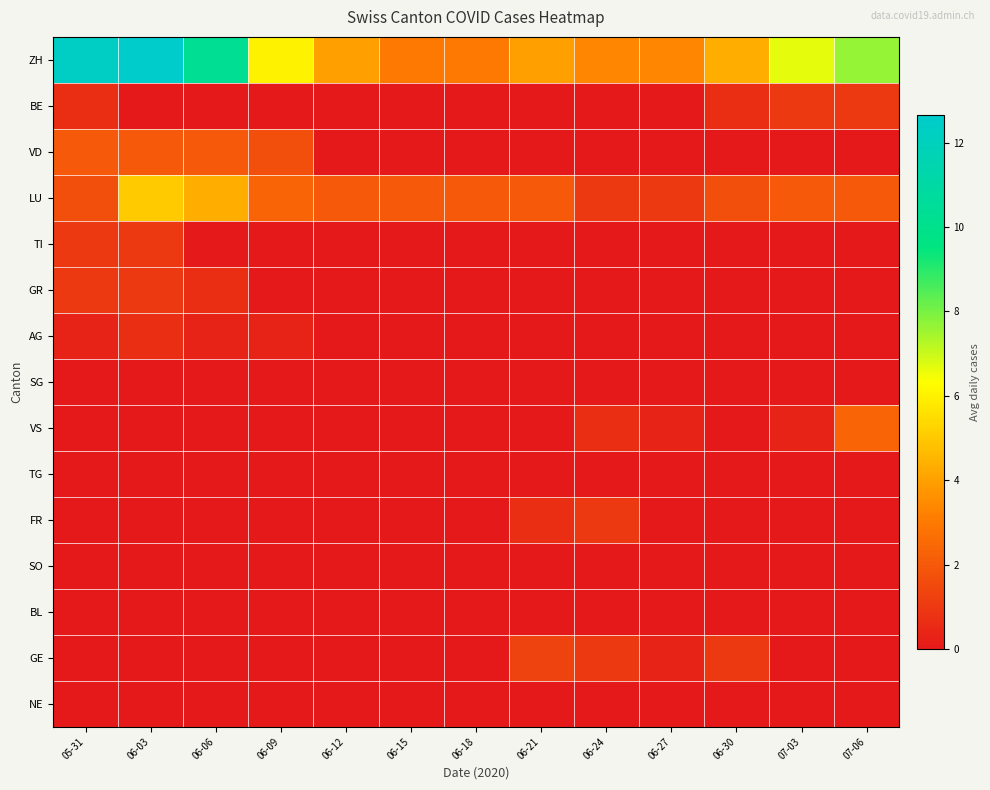

Reading left to right, what are all the values shown in this chart?

ZH: 05-31=12.3	06-03=12.7	06-06=10.3	06-09=6.0	06-12=4.0	06-15=3.0	06-18=3.0	06-21=4.0	06-24=3.3	06-27=3.3	06-30=4.3	07-03=6.7	07-06=7.7
BE: 05-31=0.7	06-03=0.0	06-06=0.0	06-09=0.0	06-12=0.0	06-15=0.0	06-18=0.0	06-21=0.0	06-24=0.0	06-27=0.0	06-30=0.7	07-03=1.0	07-06=1.0
VD: 05-31=2.0	06-03=2.0	06-06=2.0	06-09=1.7	06-12=0.0	06-15=0.0	06-18=0.0	06-21=0.0	06-24=0.0	06-27=0.0	06-30=0.0	07-03=0.0	07-06=0.0
LU: 05-31=1.7	06-03=5.0	06-06=4.3	06-09=2.3	06-12=2.0	06-15=2.0	06-18=2.0	06-21=2.0	06-24=1.0	06-27=1.0	06-30=1.7	07-03=2.0	07-06=2.0
TI: 05-31=1.0	06-03=1.0	06-06=0.0	06-09=0.0	06-12=0.0	06-15=0.0	06-18=0.0	06-21=0.0	06-24=0.0	06-27=0.0	06-30=0.0	07-03=0.0	07-06=0.0
GR: 05-31=1.0	06-03=1.0	06-06=0.7	06-09=0.0	06-12=0.0	06-15=0.0	06-18=0.0	06-21=0.0	06-24=0.0	06-27=0.0	06-30=0.0	07-03=0.0	07-06=0.0
AG: 05-31=0.3	06-03=0.7	06-06=0.3	06-09=0.3	06-12=0.0	06-15=0.0	06-18=0.0	06-21=0.0	06-24=0.0	06-27=0.0	06-30=0.0	07-03=0.0	07-06=0.0
SG: 05-31=0.0	06-03=0.0	06-06=0.0	06-09=0.0	06-12=0.0	06-15=0.0	06-18=0.0	06-21=0.0	06-24=0.0	06-27=0.0	06-30=0.0	07-03=0.0	07-06=0.0
VS: 05-31=0.0	06-03=0.0	06-06=0.0	06-09=0.0	06-12=0.0	06-15=0.0	06-18=0.0	06-21=0.0	06-24=0.7	06-27=0.3	06-30=0.0	07-03=0.3	07-06=2.3
TG: 05-31=0.0	06-03=0.0	06-06=0.0	06-09=0.0	06-12=0.0	06-15=0.0	06-18=0.0	06-21=0.0	06-24=0.0	06-27=0.0	06-30=0.0	07-03=0.0	07-06=0.0
FR: 05-31=0.0	06-03=0.0	06-06=0.0	06-09=0.0	06-12=0.0	06-15=0.0	06-18=0.0	06-21=0.7	06-24=1.0	06-27=0.0	06-30=0.0	07-03=0.0	07-06=0.0
SO: 05-31=0.0	06-03=0.0	06-06=0.0	06-09=0.0	06-12=0.0	06-15=0.0	06-18=0.0	06-21=0.0	06-24=0.0	06-27=0.0	06-30=0.0	07-03=0.0	07-06=0.0
BL: 05-31=0.0	06-03=0.0	06-06=0.0	06-09=0.0	06-12=0.0	06-15=0.0	06-18=0.0	06-21=0.0	06-24=0.0	06-27=0.0	06-30=0.0	07-03=0.0	07-06=0.0
GE: 05-31=0.0	06-03=0.0	06-06=0.0	06-09=0.0	06-12=0.0	06-15=0.0	06-18=0.0	06-21=1.3	06-24=1.0	06-27=0.3	06-30=1.0	07-03=0.0	07-06=0.0
NE: 05-31=0.0	06-03=0.0	06-06=0.0	06-09=0.0	06-12=0.0	06-15=0.0	06-18=0.0	06-21=0.0	06-24=0.0	06-27=0.0	06-30=0.0	07-03=0.0	07-06=0.0